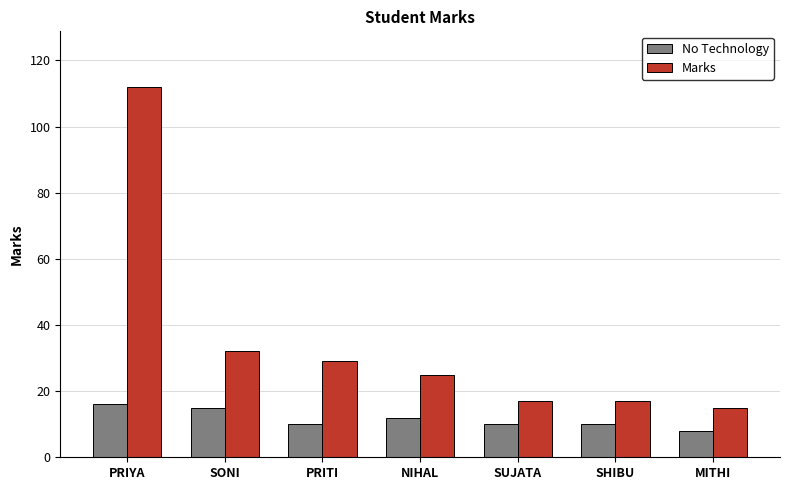

Rank the series by their maximum value, from lowest to highest.

No Technology, Marks